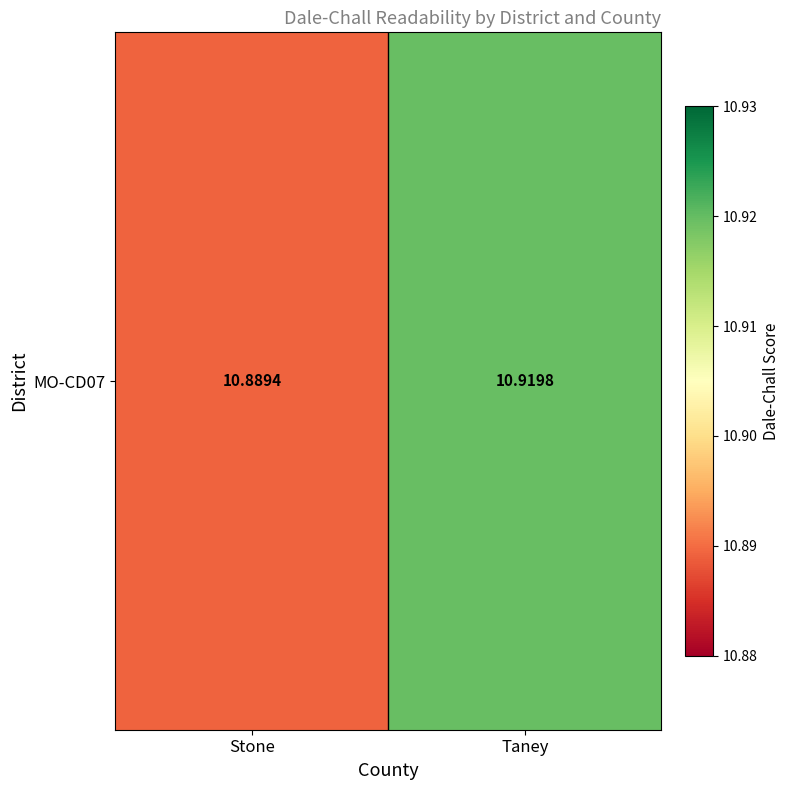

What is the average value?

10.9